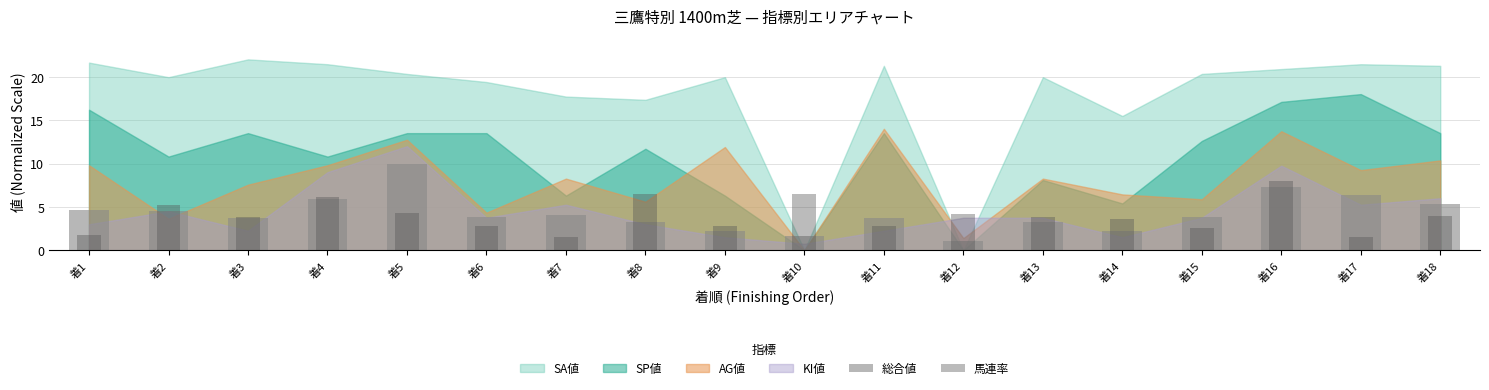

At which label does 総合値 first exceed 3?

着1